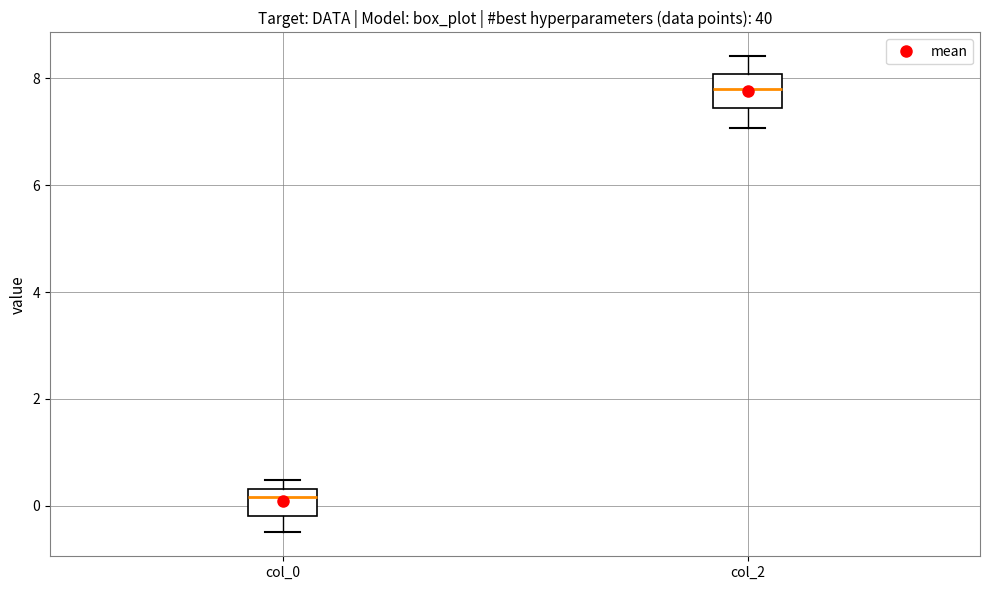

Reading left to right, transcribe this box plot: for each box, give where its median line is, the range the box spans, and where its two whiskers end, as read against the y-axis. The values are not printed on the chart, so give them approximately, as read against the axis.

col_0: median 0.2, box -0.2 to 0.4, whiskers -0.4 to 0.4 (just above the box's upper edge)
col_2: median 7.8, box 7.4 to 8.0, whiskers 7.0 to 8.4